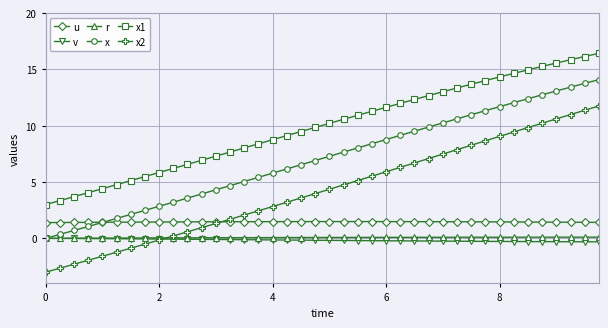

What is the lowest value of the x1 series?

3.0